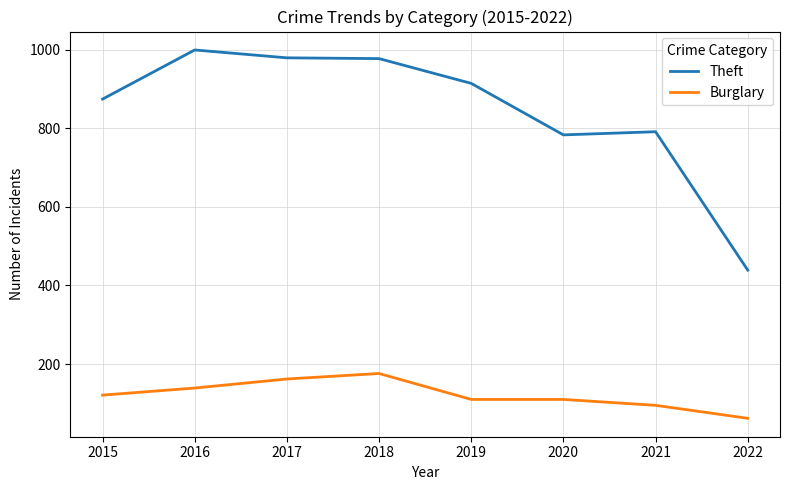

The value of Theft at 2015 is 874. True or false?

True